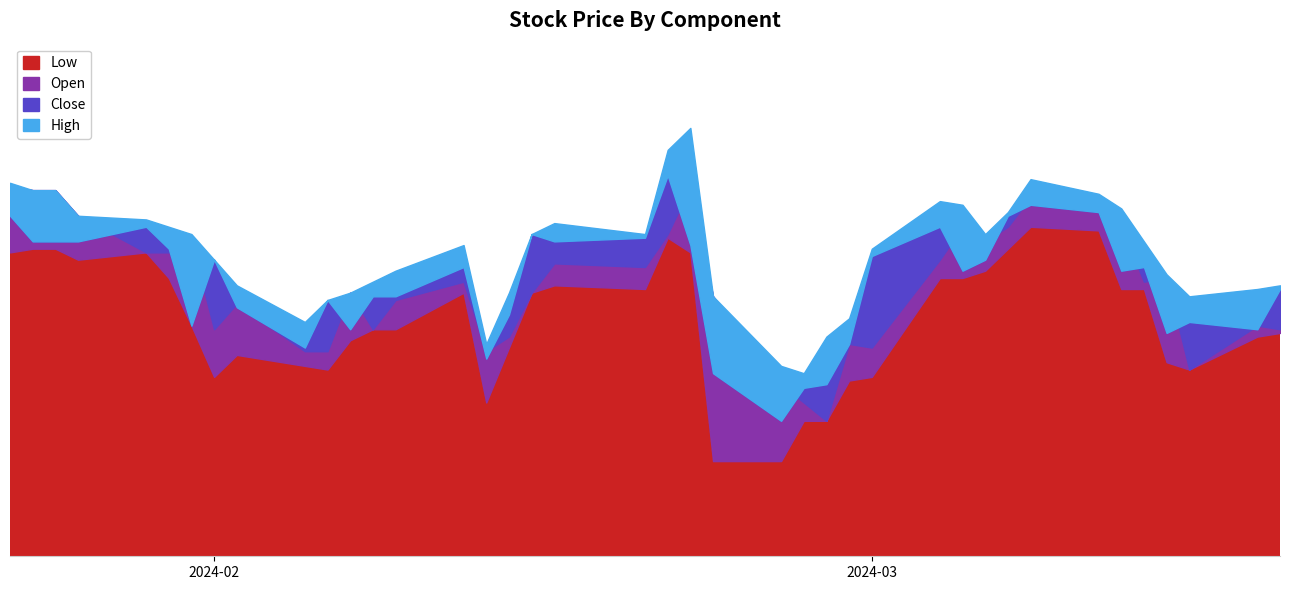

How many categories are shown in the chart?

40